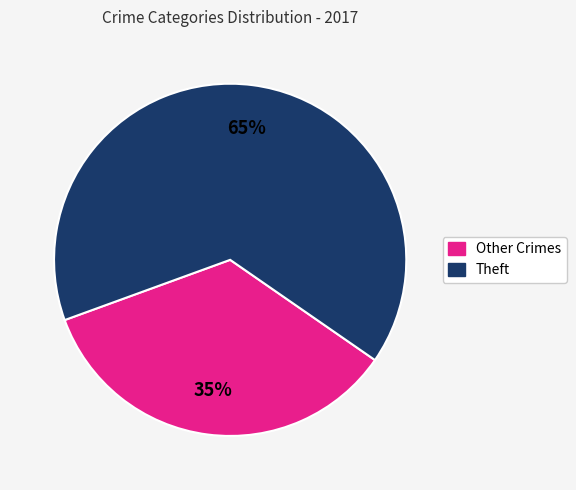

To the nearest percent, what is the difference between the largest and smallest slice percentages?

30%